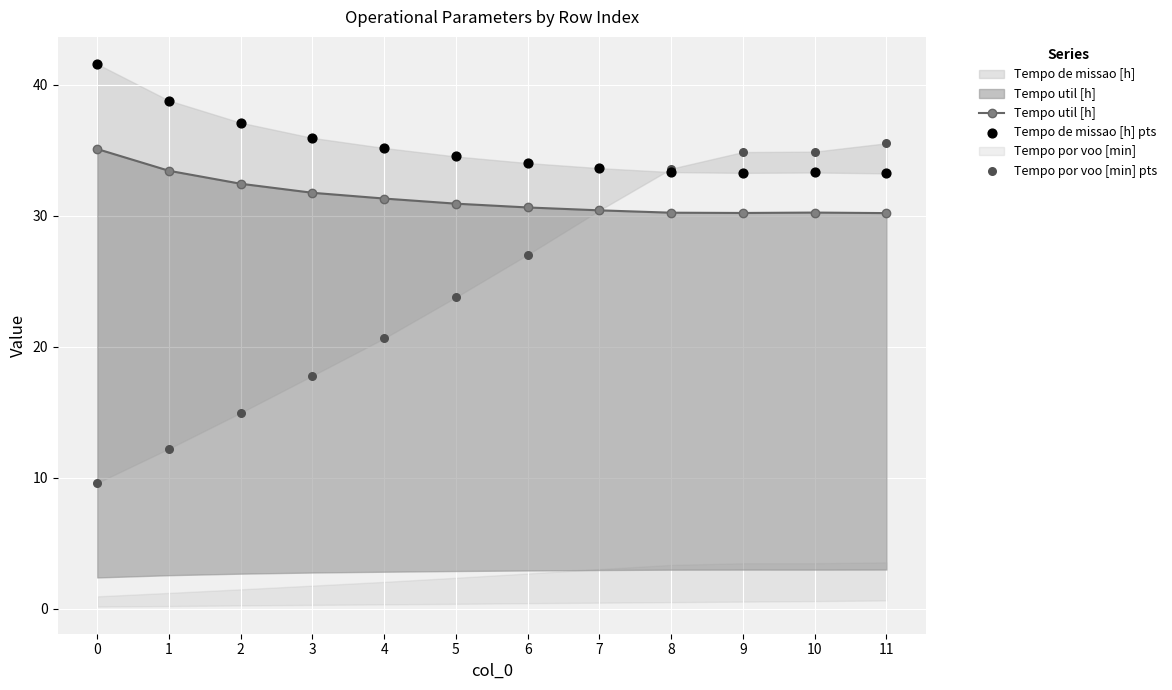

Which series contains the highest Y value?

Tempo de missao [h] pts